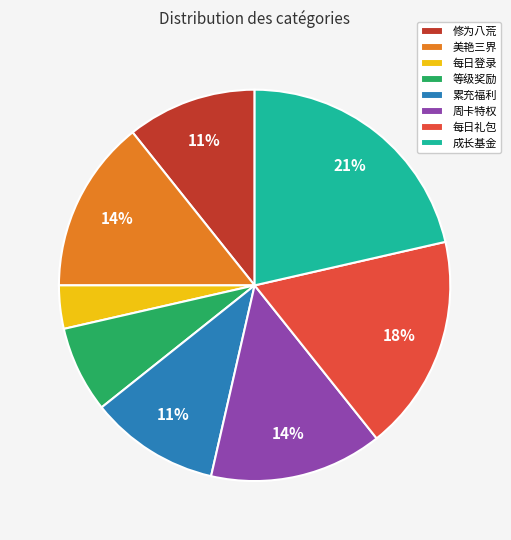

To the nearest percent, what percentage of the pie is 美艳三界?

14%